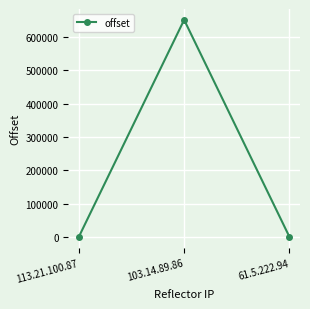

What is the label of the 1st point from the right?

61.5.222.94